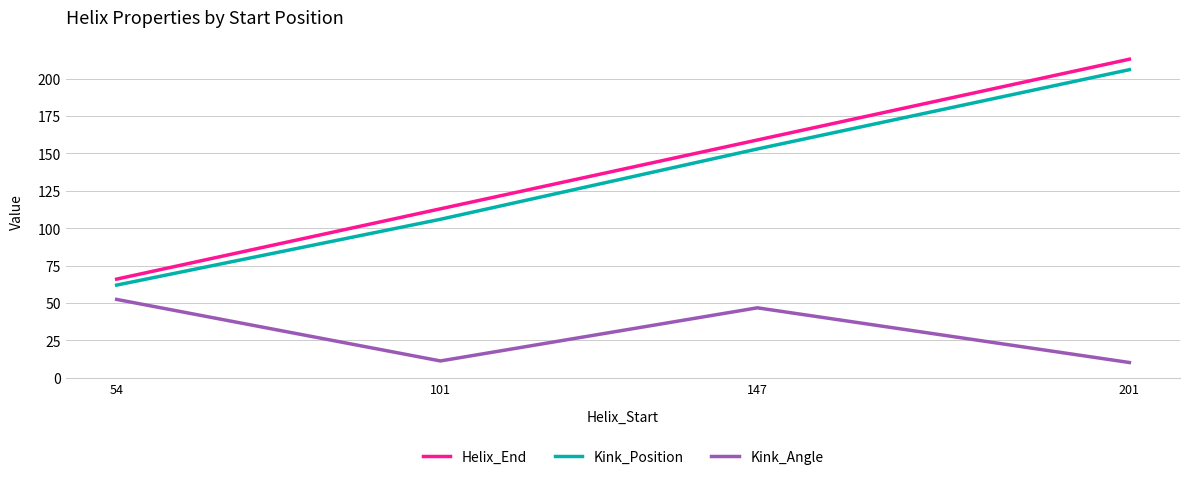

What is the difference between the Kink_Position values at 54 and 147?

91.0